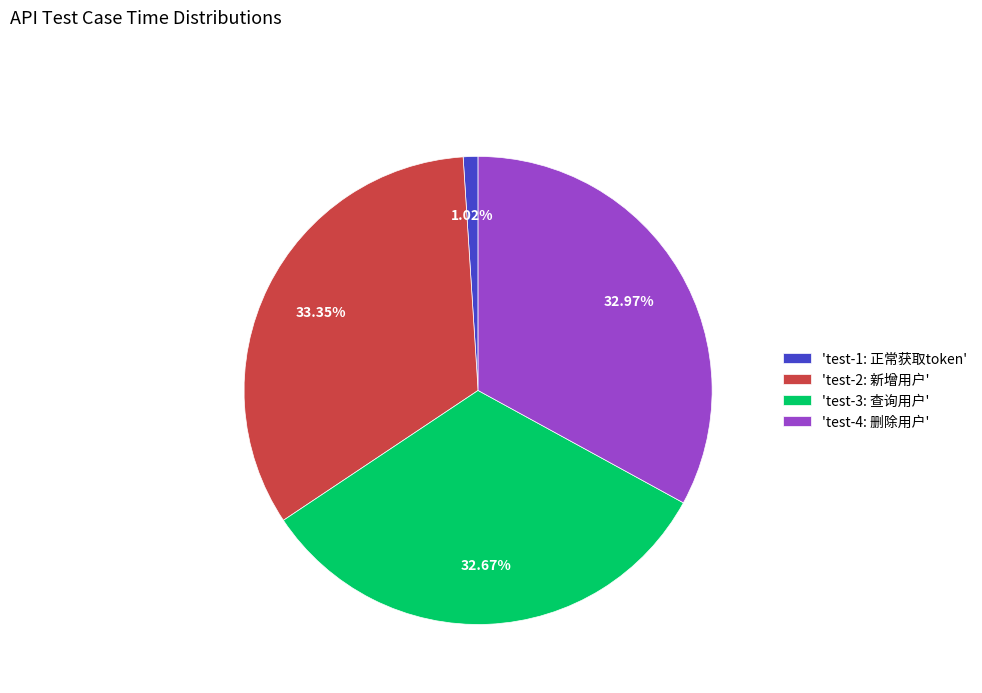

Count the number of slices in the pie.

4